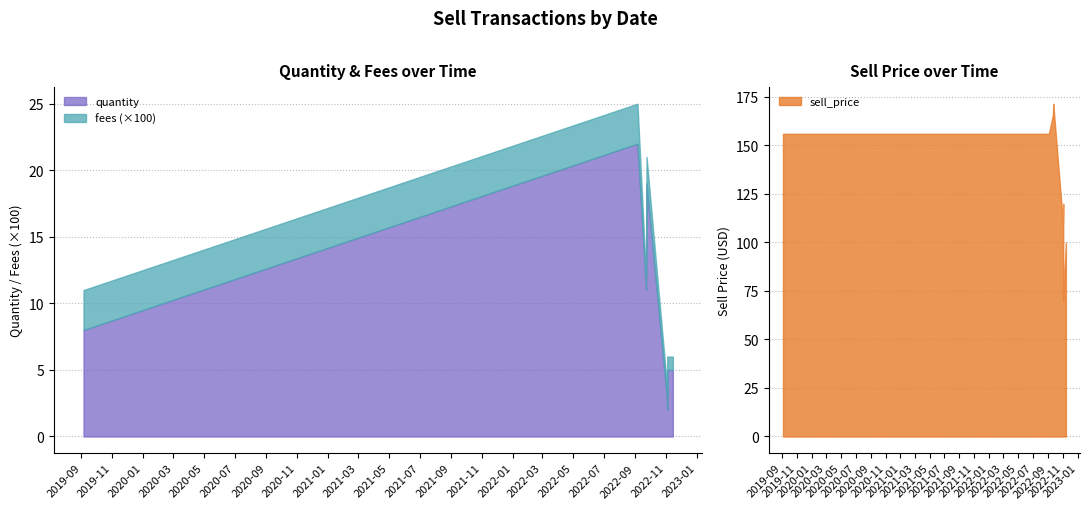

What is the spread (max minus min) of values at 2022-11-03?

120.0